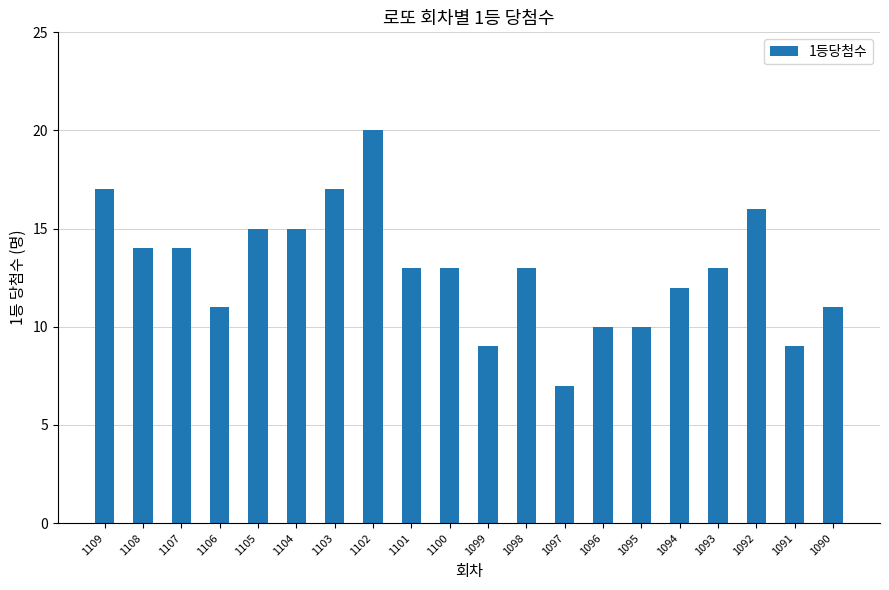

Between 1092 and 1093, which is larger?

1092